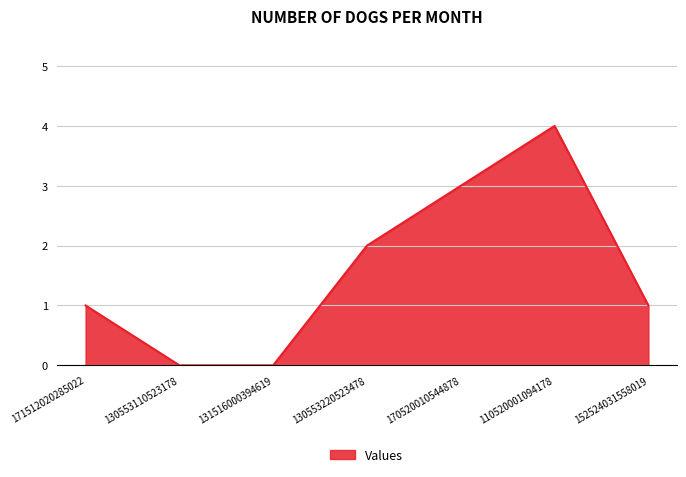

How many lines are shown in the chart?

1